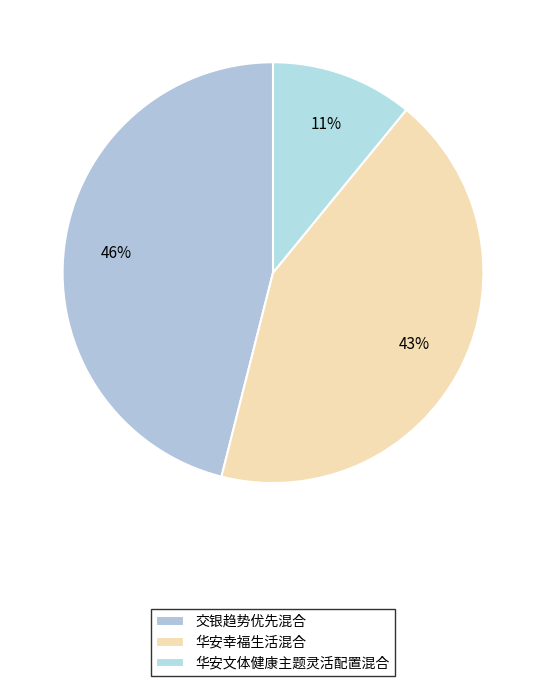

Is there any slice that represents more than half of the pie?

No